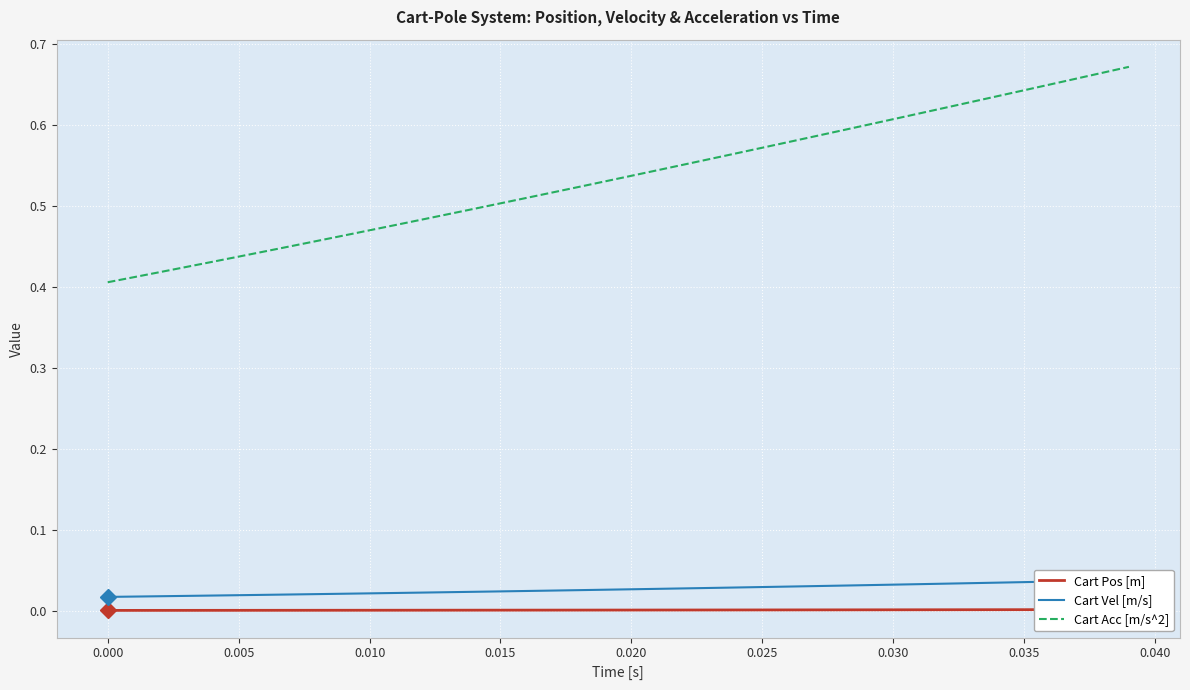

True or false: Cart Pos [m] and Cart Vel [m/s] intersect in this chart.

False